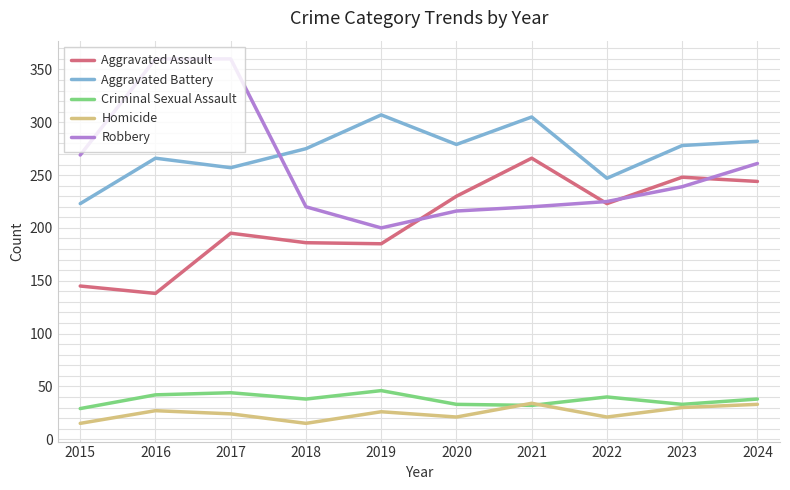

Which series has the largest total across all categories?

Aggravated Battery